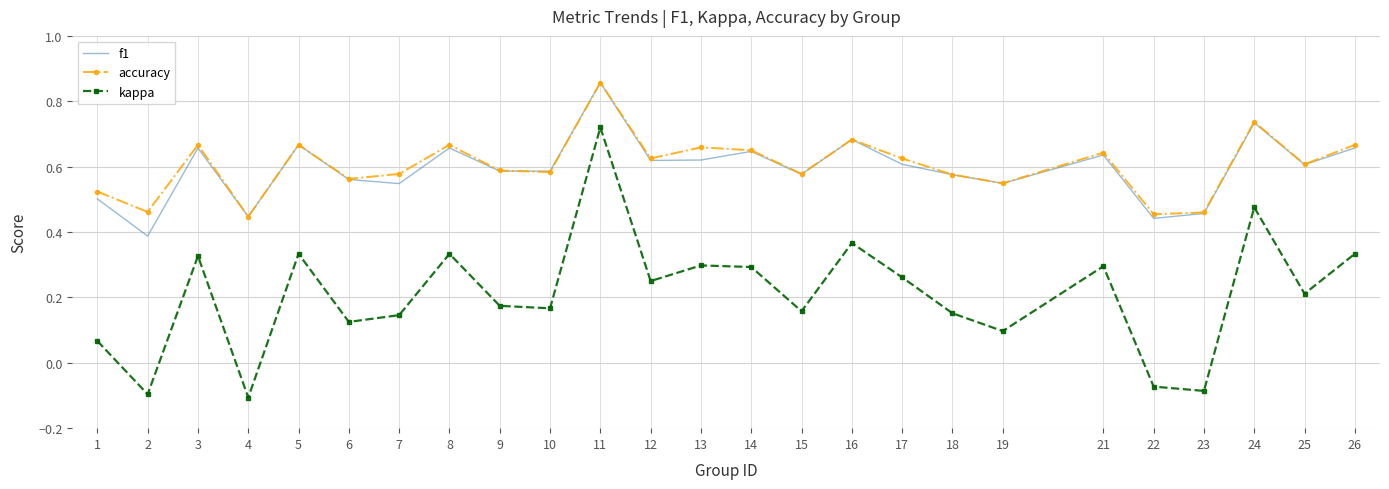

Which label corresponds to the largest value in the chart?

11